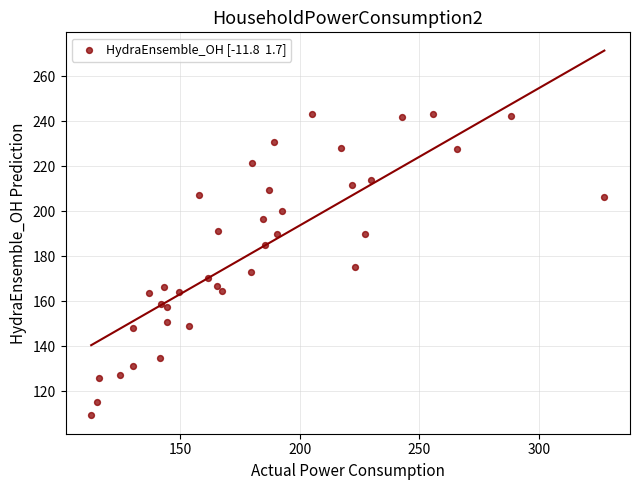

What is the range of Y values (max minus min)?

134.1